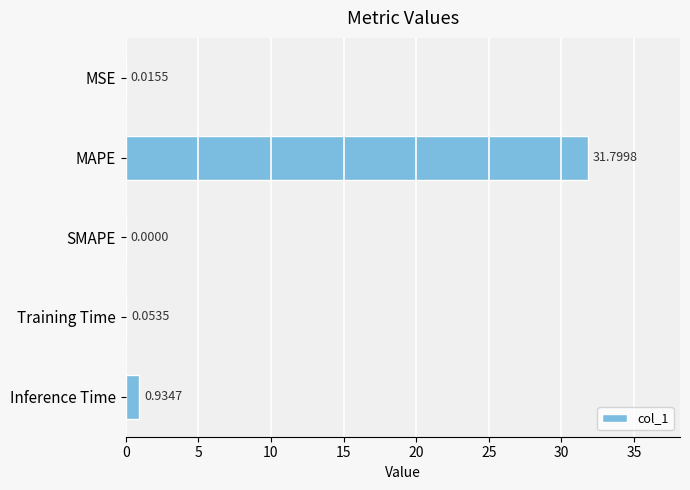

At which label is the value closest to 15?

Inference Time